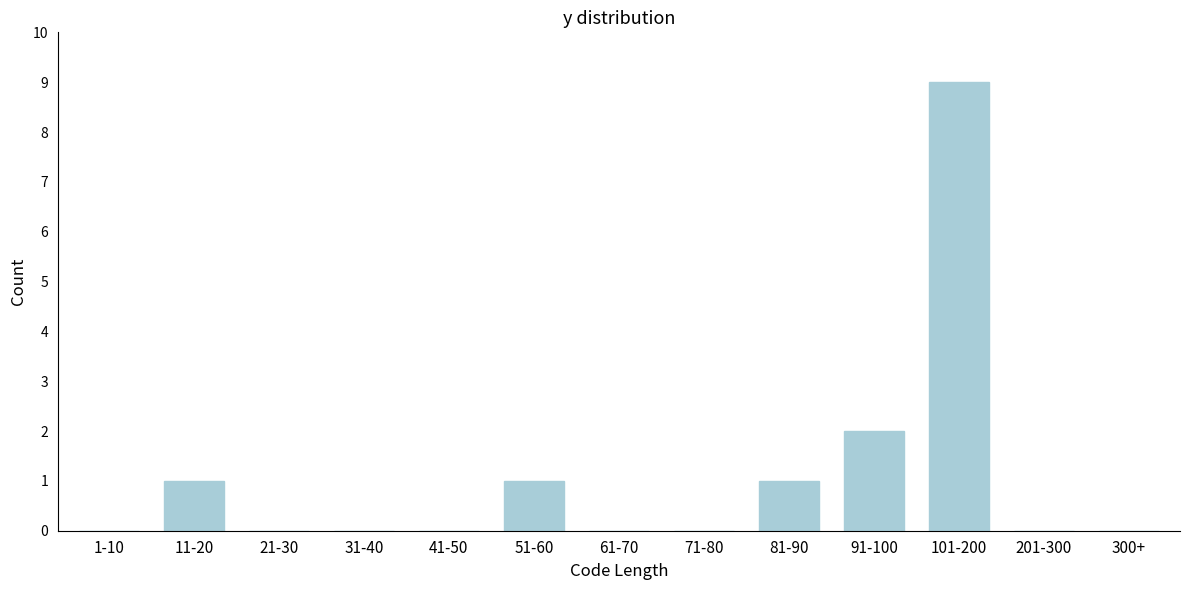

Reading right to left, transcribe all the data shown in this chart.

300+=0	201-300=0	101-200=9	91-100=2	81-90=1	71-80=0	61-70=0	51-60=1	41-50=0	31-40=0	21-30=0	11-20=1	1-10=0